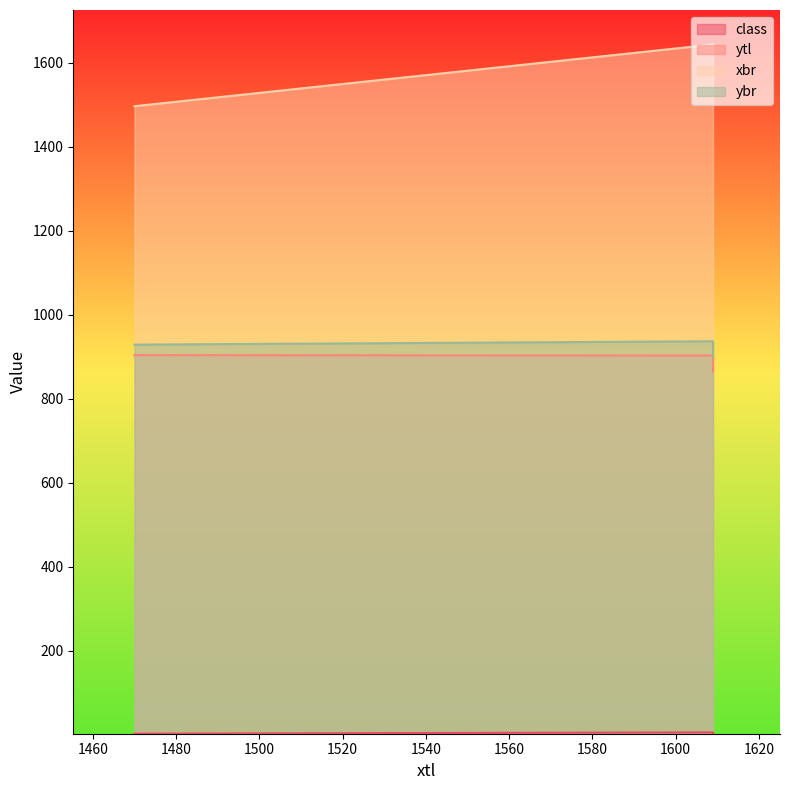

What is the value of the ybr point at the 1st from the left?

929.0